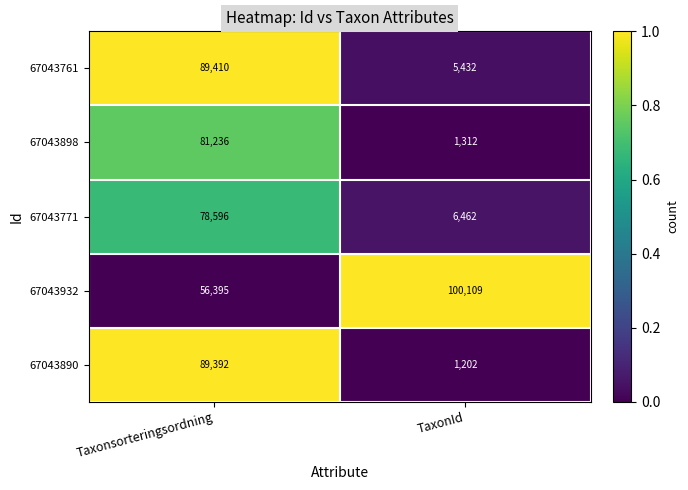

The 67043761 series shows 89410 at Taxonsorteringsordning. True or false?

True